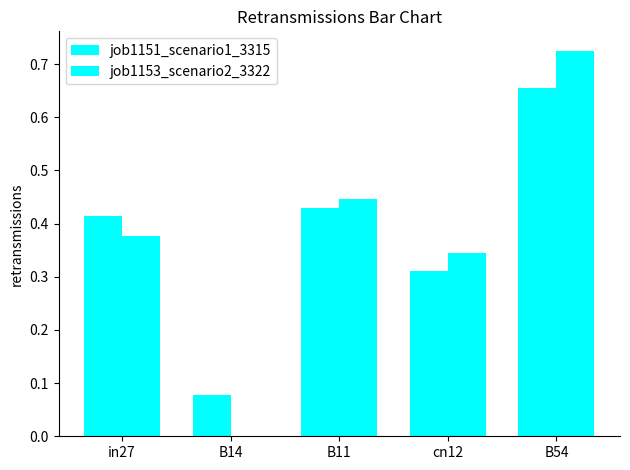

At which label does job1153_scenario2_3322 reach its peak?

B54